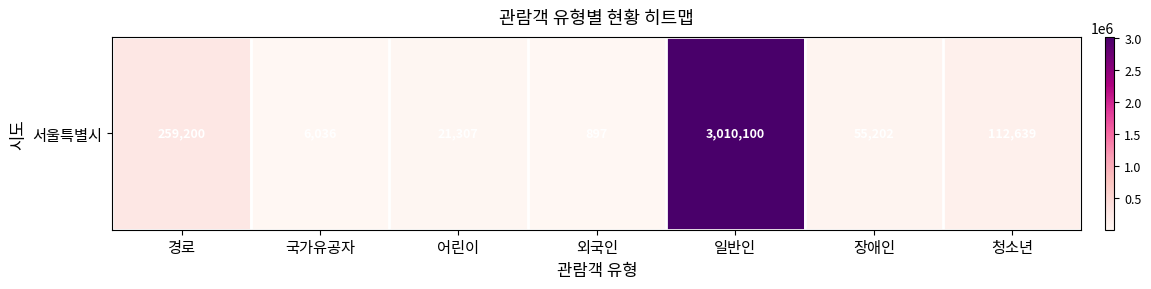

What is the ratio of the value at 장애인 to the value at 외국인?

61.5